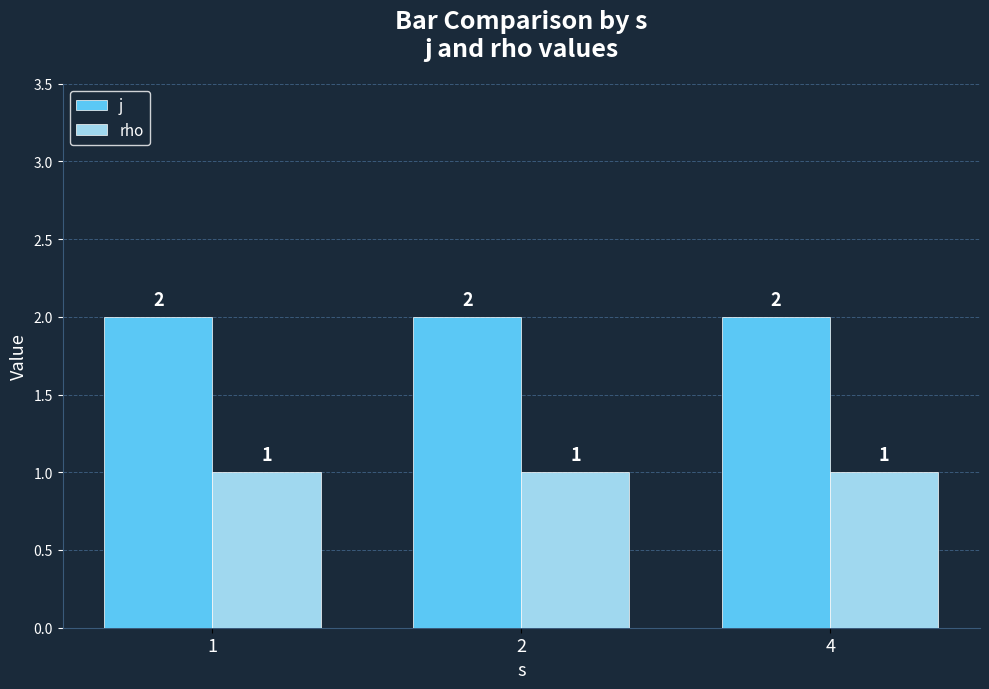

Rank the series by their maximum value, from lowest to highest.

rho, j